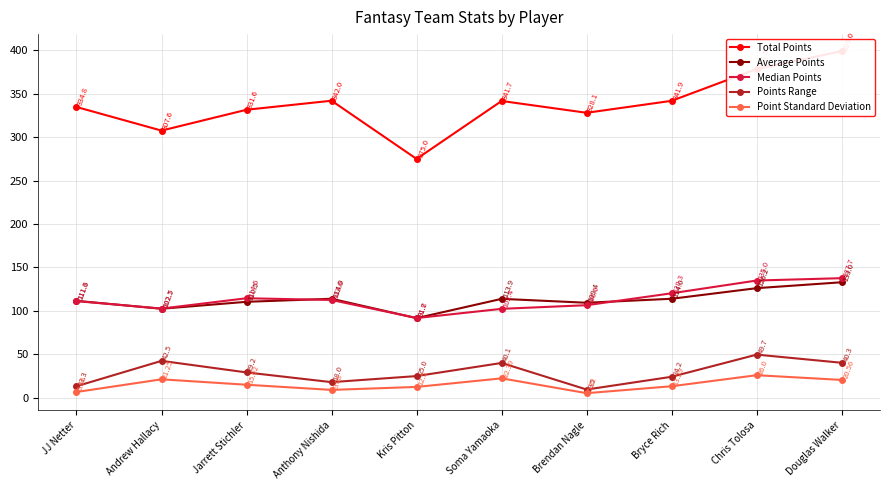

Reading left to right, transcribe all the data shown in this chart.

Total Points: 334.8	307.6	331.6	342.0	275.0	341.7	328.1	341.9	378.5	399.0
Average Points: 111.6	102.5	110.5	114.0	91.7	113.9	109.4	114.0	126.2	133.0
Median Points: 111.3	102.7	114.6	112.6	91.8	102.4	106.6	120.3	135.0	137.7
Points Range: 13.3	42.5	29.2	18.0	25.0	40.1	9.5	24.2	49.7	40.3
Point Standard Deviation: 6.7	21.2	15.0	9.1	12.5	22.4	5.3	13.3	26.0	20.6